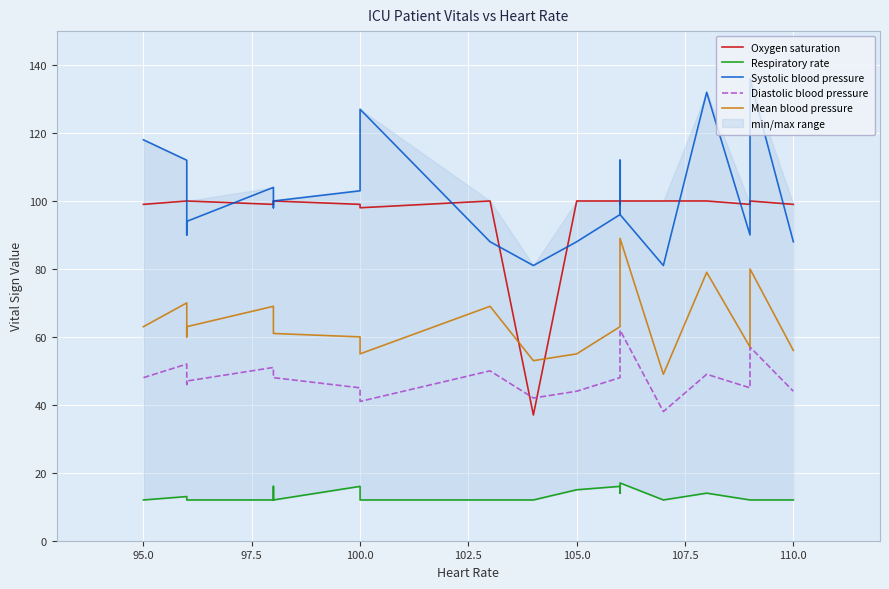

Which series has the largest total across all categories?

Systolic blood pressure